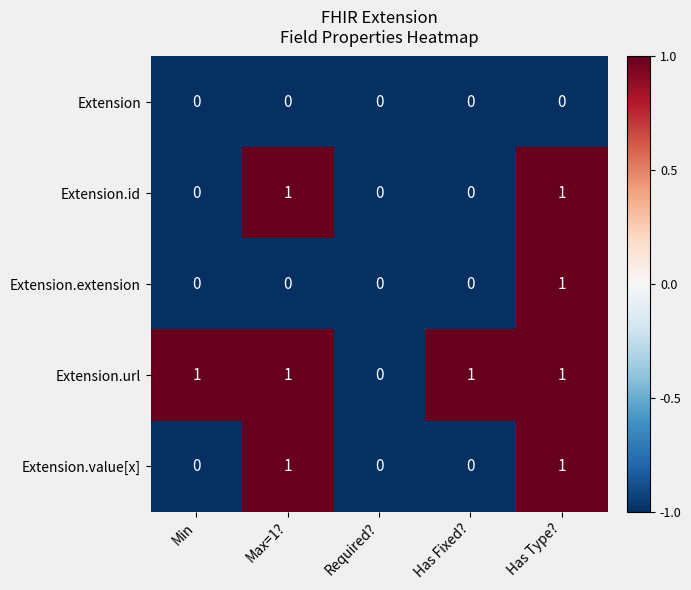

Is the value of Extension at Has Type? greater than the value of Extension.url at Has Type??

No